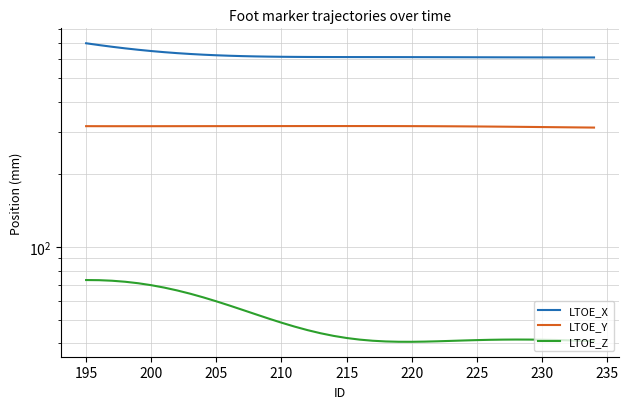

What is the average value of the LTOE_X series?

623.1